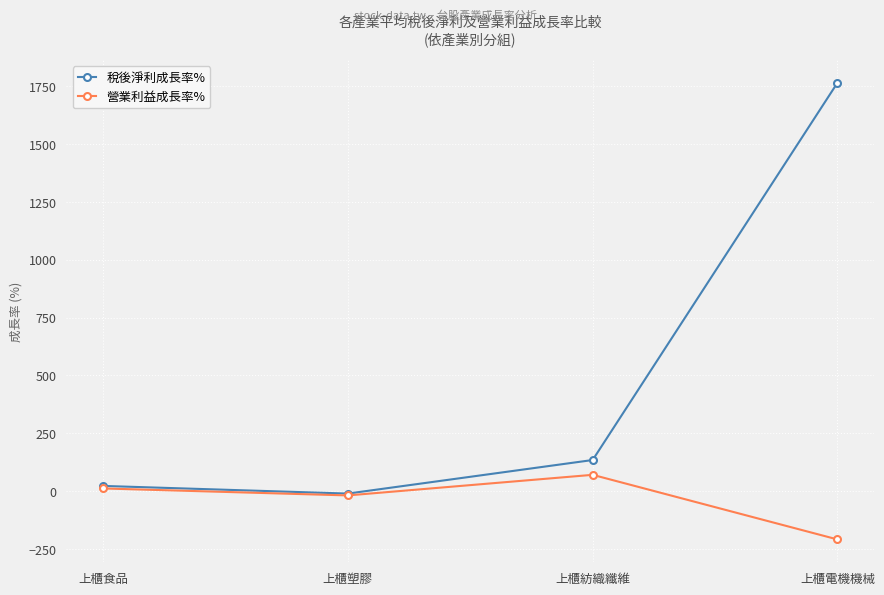

Which category has the lowest value across all series?

上櫃電機機械